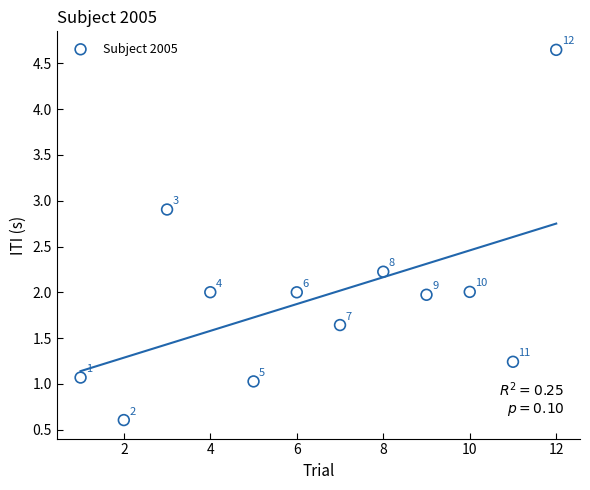

What is the range of Y values (max minus min)?

4.0